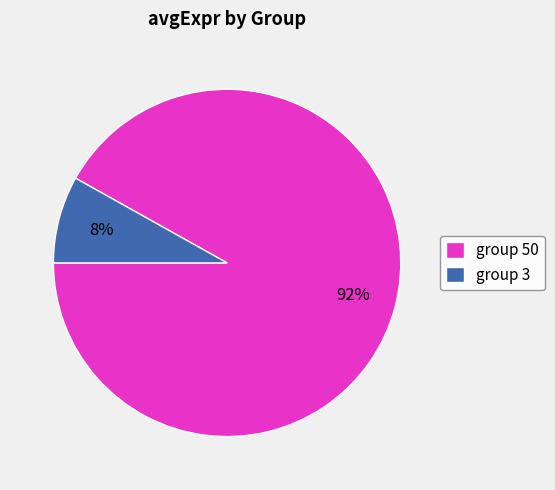

What is the smallest slice in the pie chart?

group 3